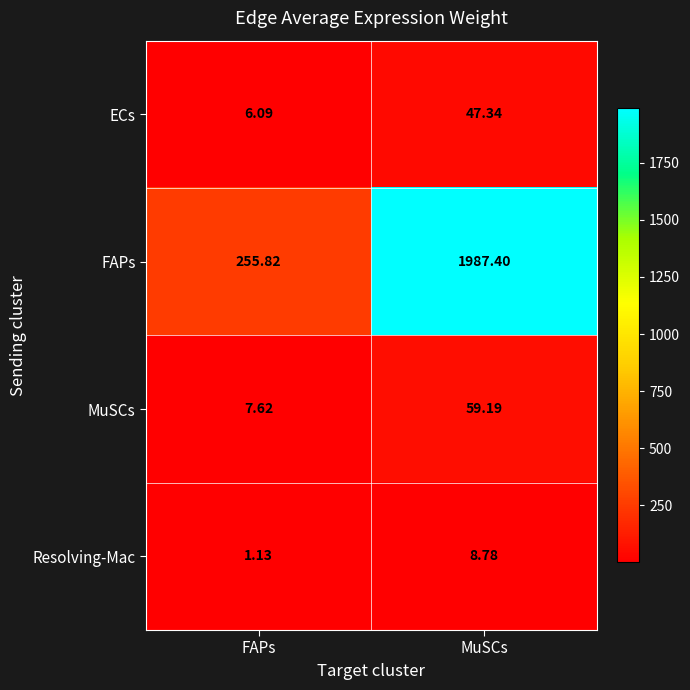

Which series changed the most between FAPs and MuSCs?

FAPs